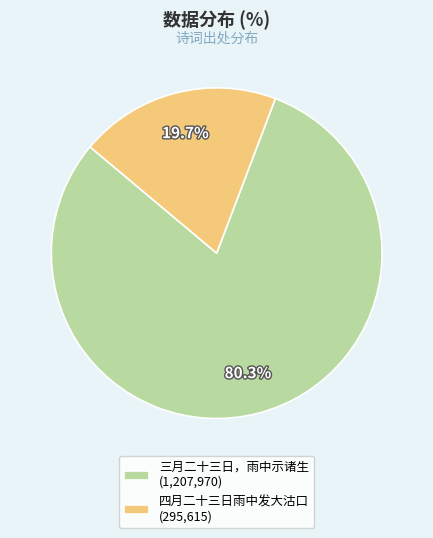

Is it true that 三月二十三日，雨中示诸生 is 85% of the pie?

False